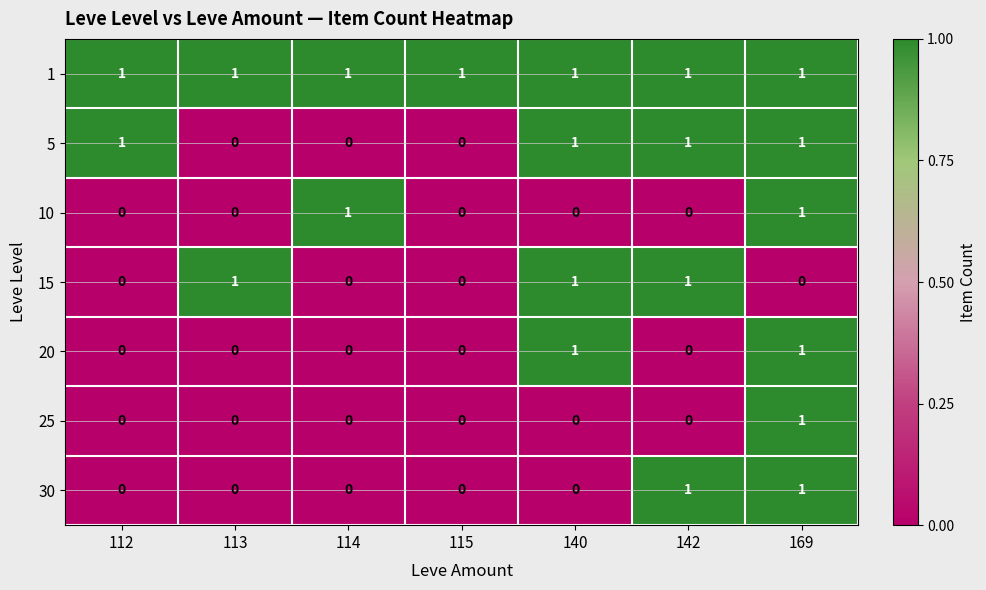

What is the difference between the highest and lowest values at 115?

1